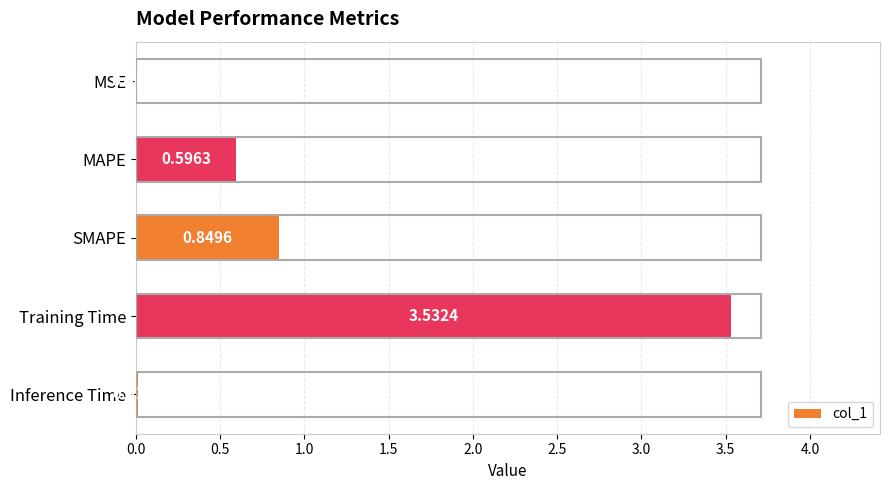

Which category has the highest value across all series?

Training Time